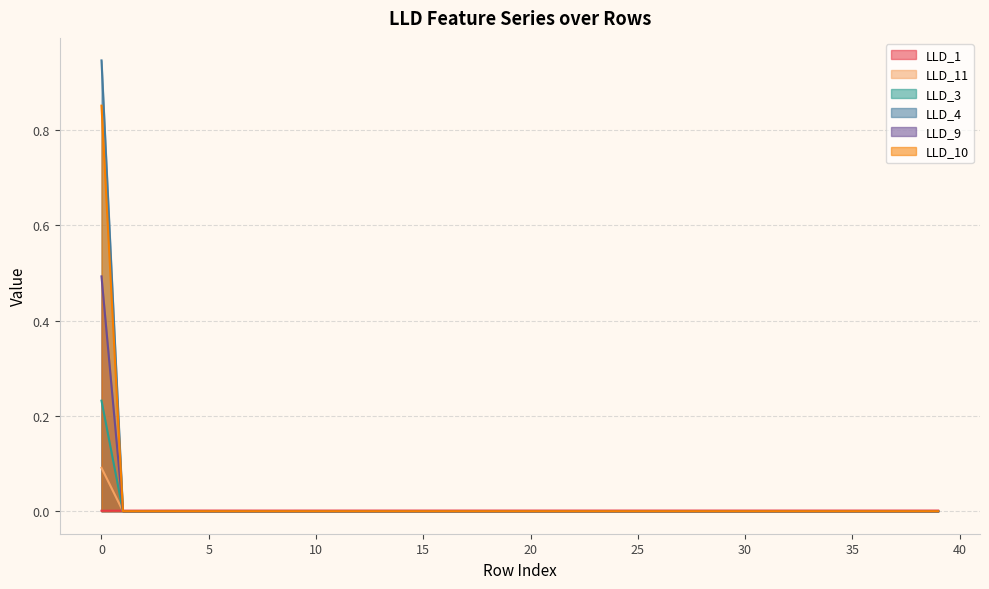

At which label does LLD_9 reach its minimum?

1